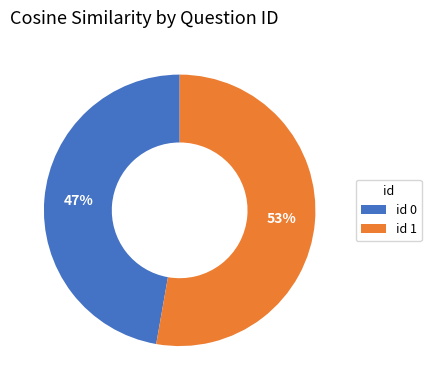

Do id 0 and id 1 together represent more than half of the pie?

Yes